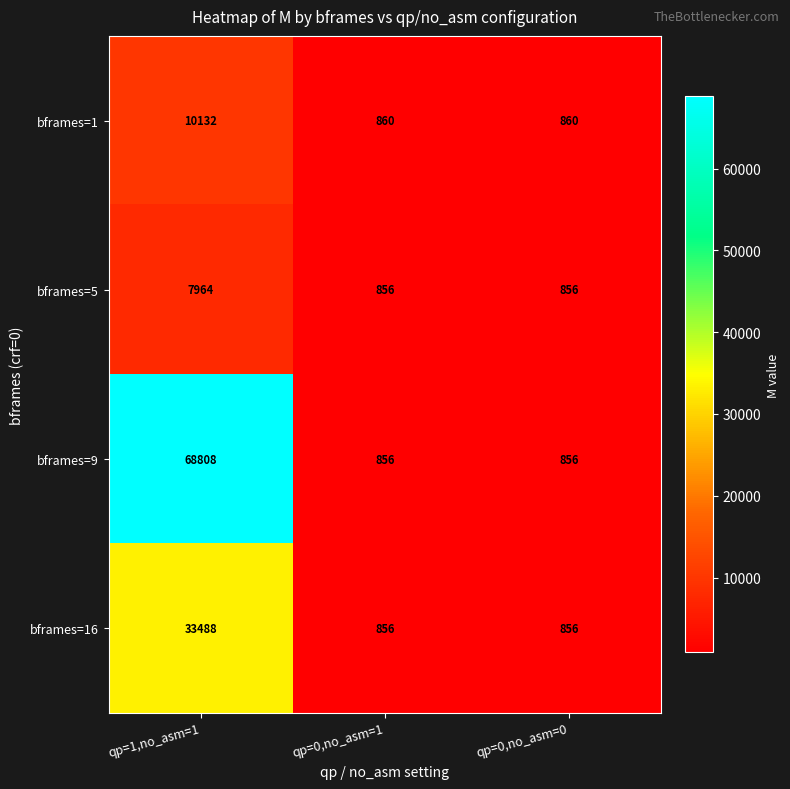

What is the total value across all series at qp=1,no_asm=1?

120392